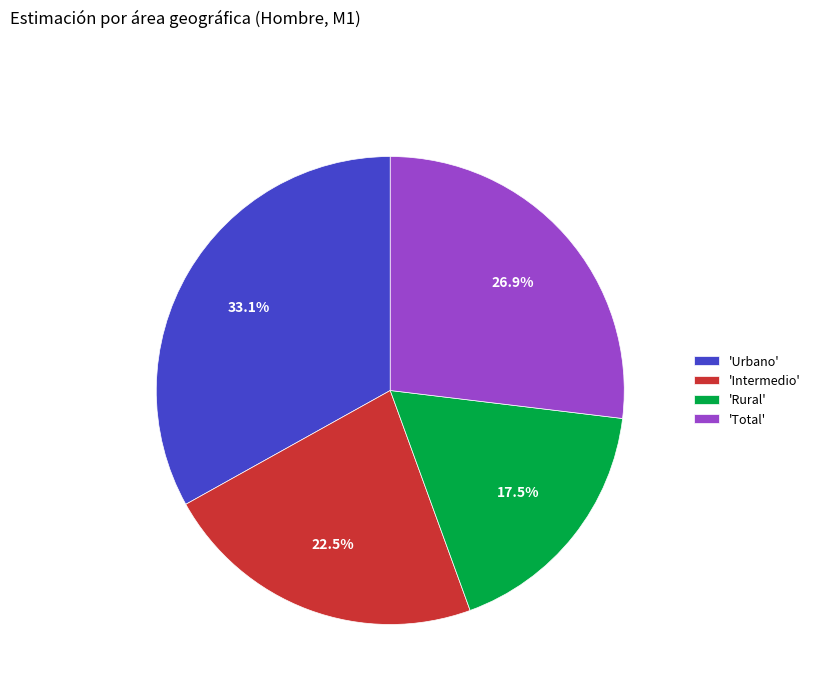

Between 'Urbano' and 'Total', which is larger?

'Urbano'